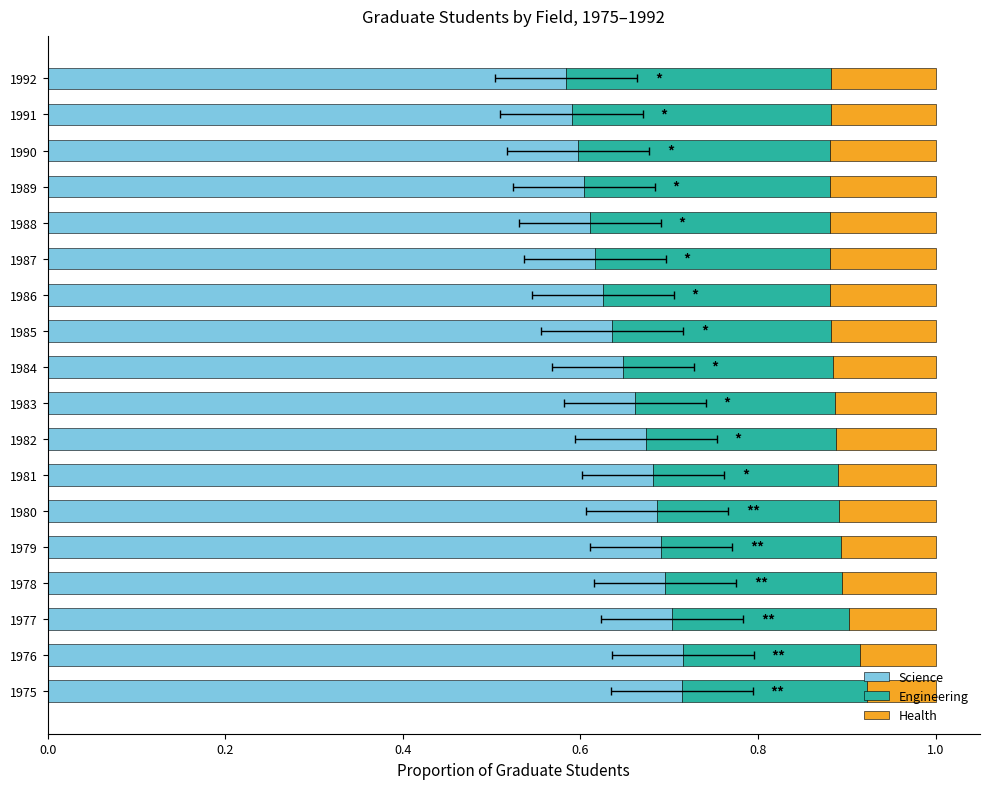

What position from the left is 0.6?

4